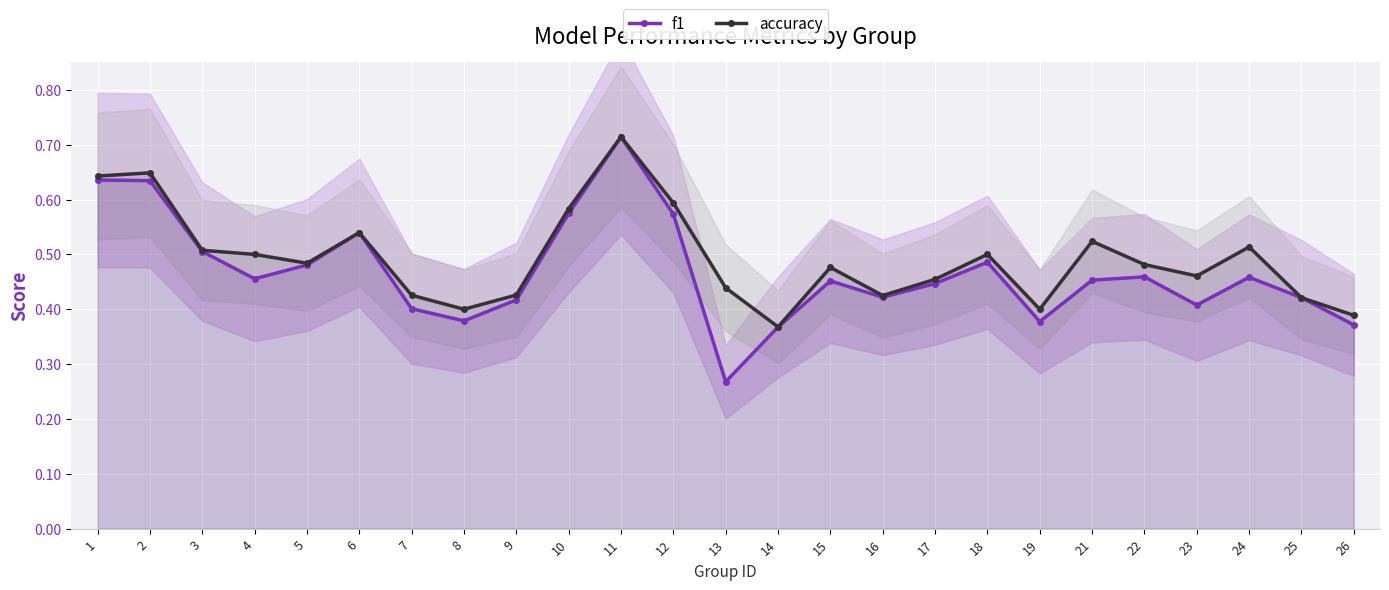

How many lines are shown in the chart?

2